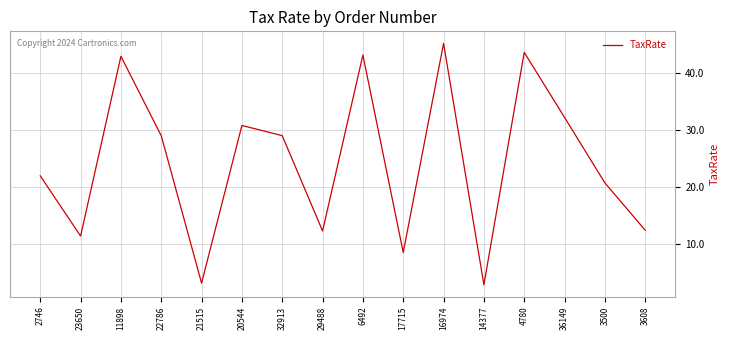

True or false: the data shows 28.5 at 16974.

False